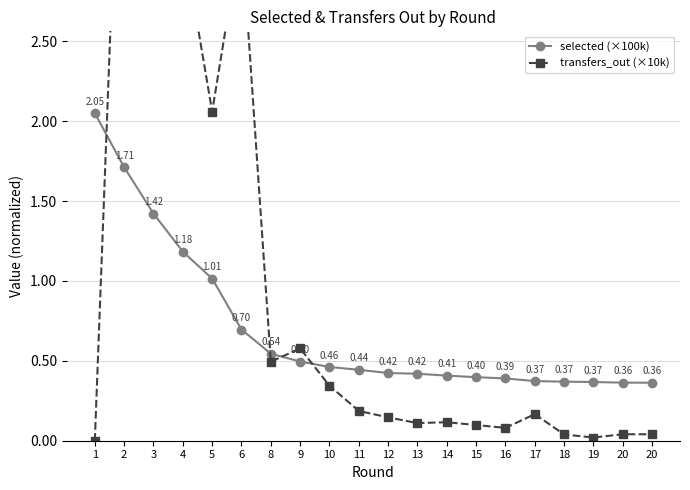

Is it true that selected (×100k) equals 0.5 at 10?

True